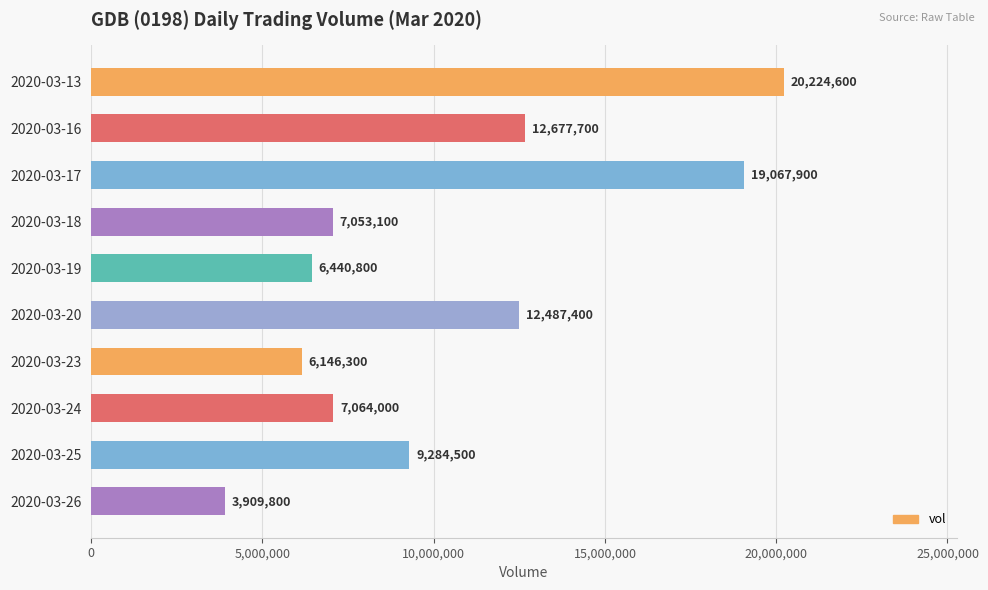

Approximately how many times larger is the value at 2020-03-13 compared to 2020-03-16?

1.6